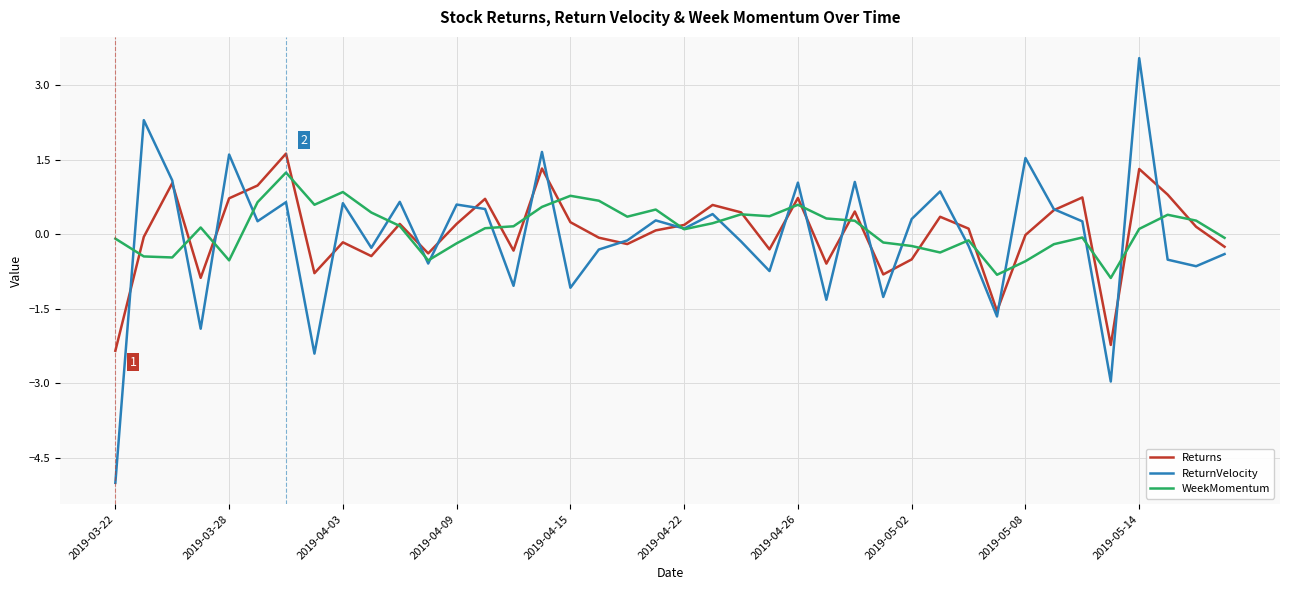

List the series in order of their peak value, lowest first.

WeekMomentum, Returns, ReturnVelocity